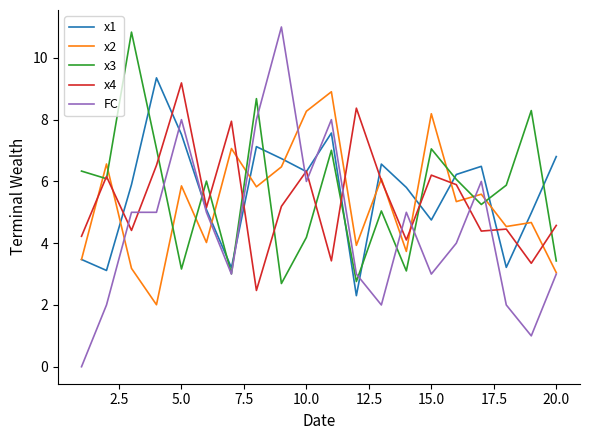

What is the highest value of the x2 series?

8.9